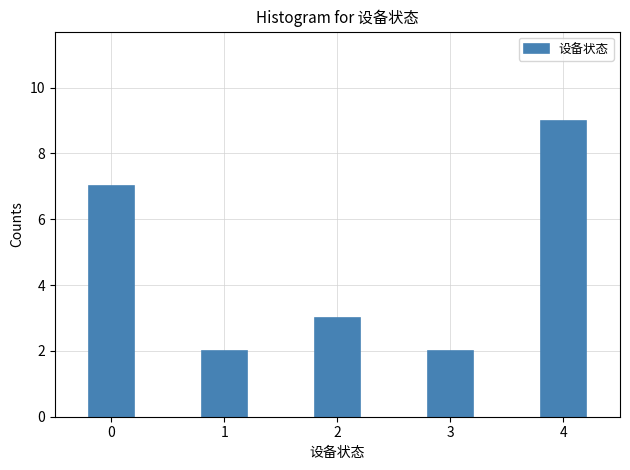

Reading left to right, transcribe all the data shown in this chart.

0=7	1=2	2=3	3=2	4=9